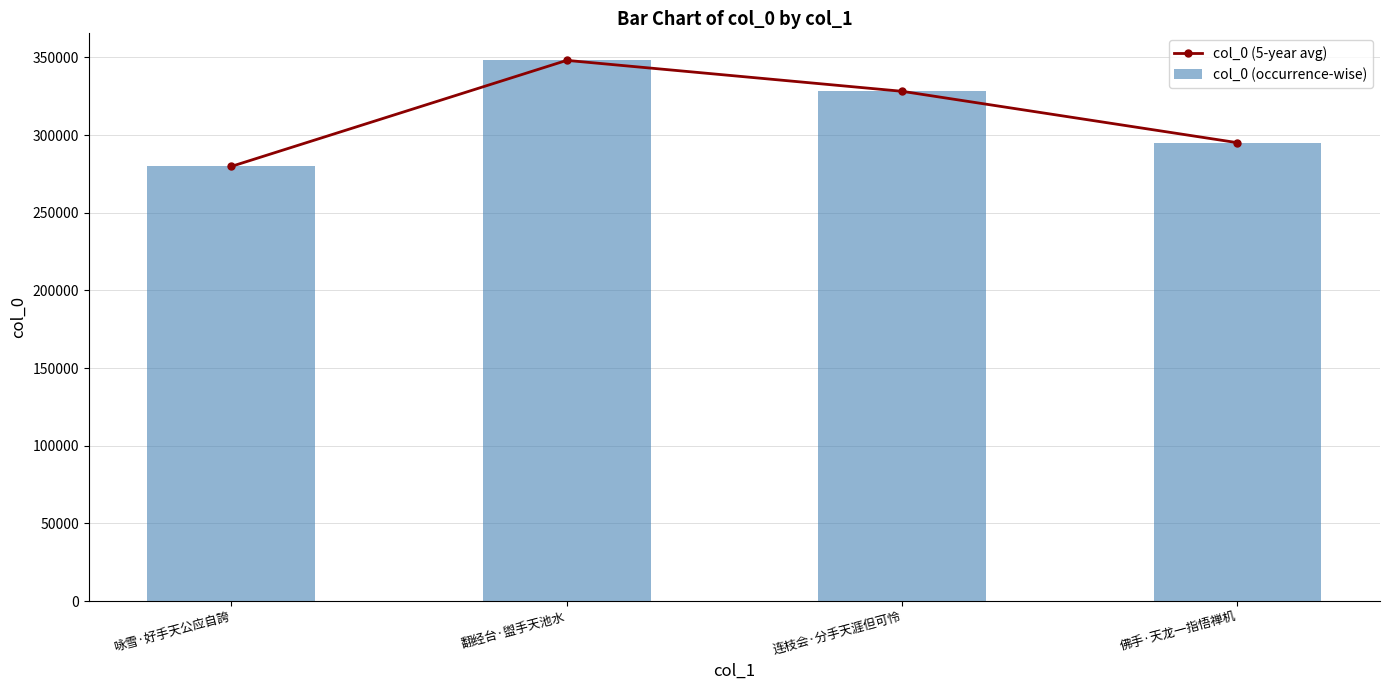

Reading right to left, extract all data points from this chart.

col_0 (5-year avg): 295067	328160	348074	279795
col_0 (occurrence-wise): 295067	328160	348074	279795